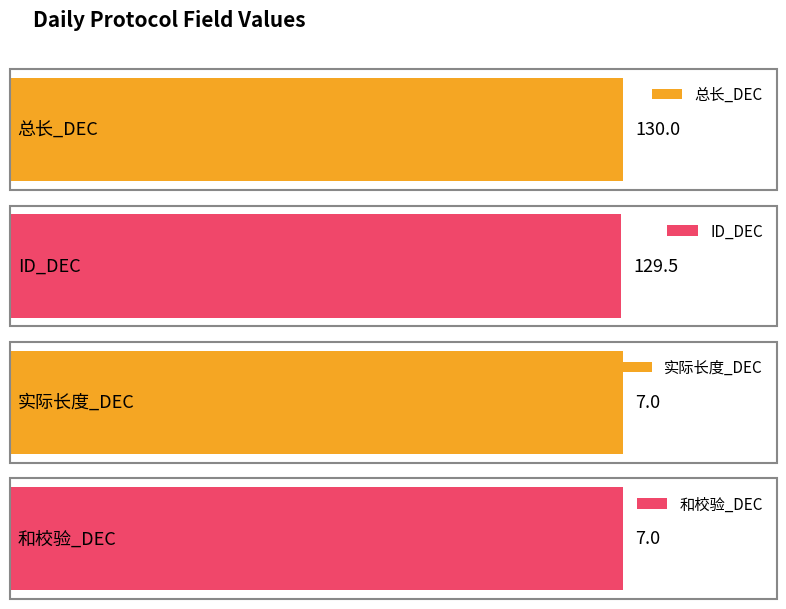

What is the minimum value for 和校验_DEC?

7